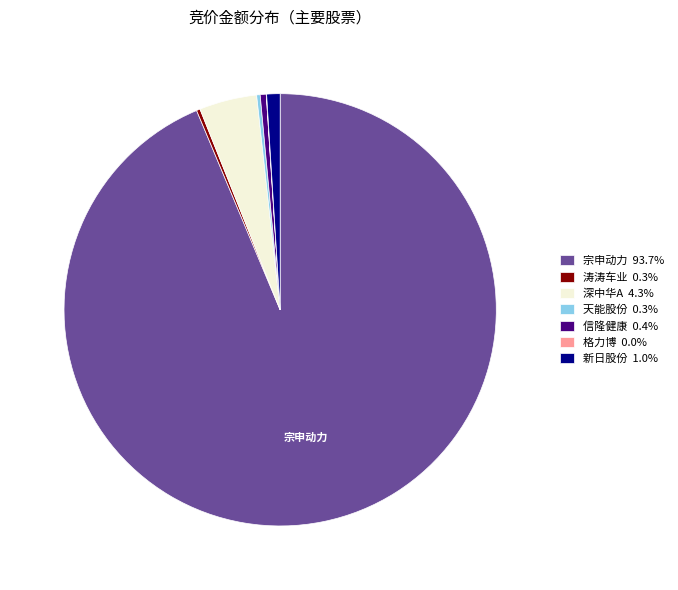

Is 宗申动力 93.7% the majority of the pie?

Yes